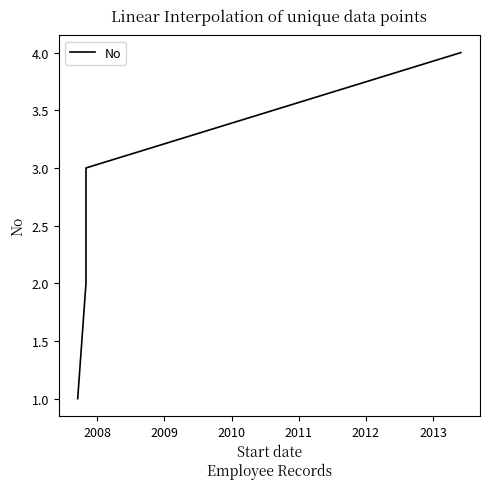

Where is the data nearest to the value 2?

2008